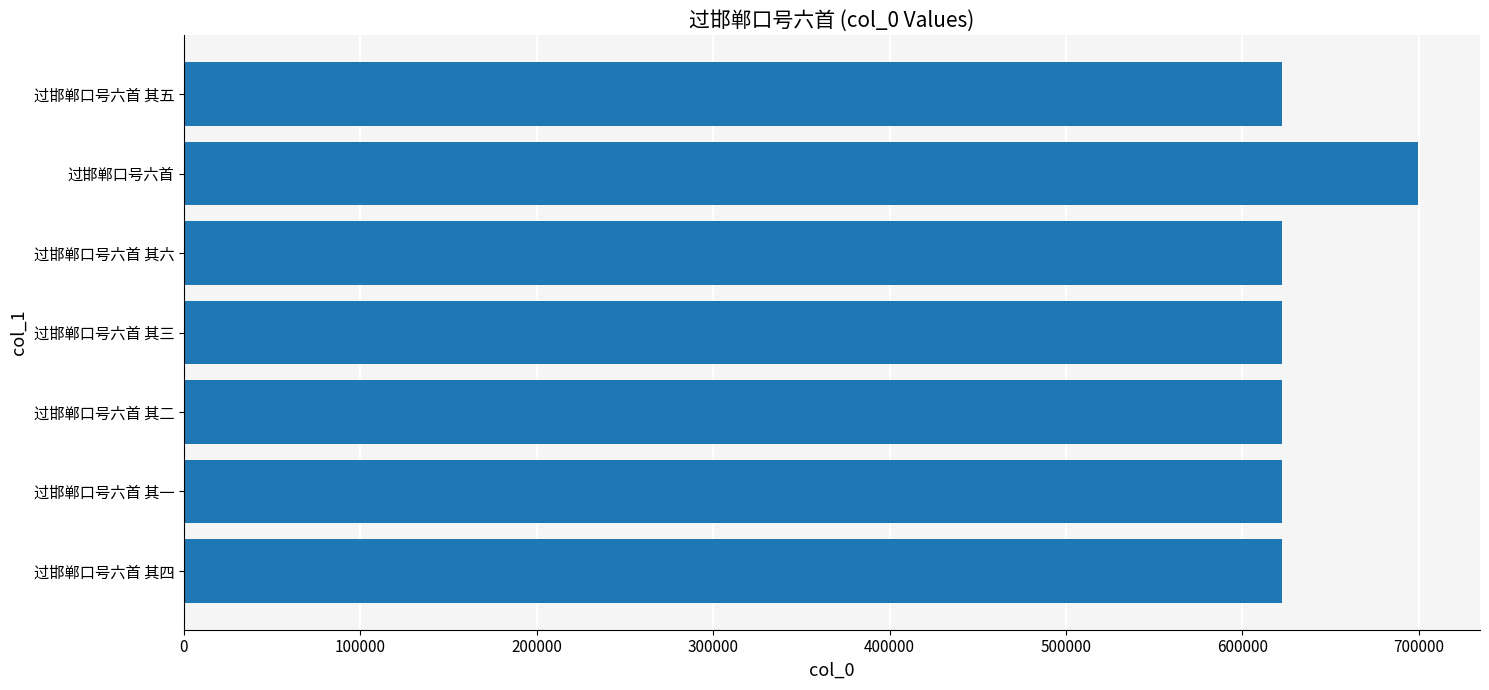

Is it true that the value at 过邯郸口号六首 其六 is 622455?

True